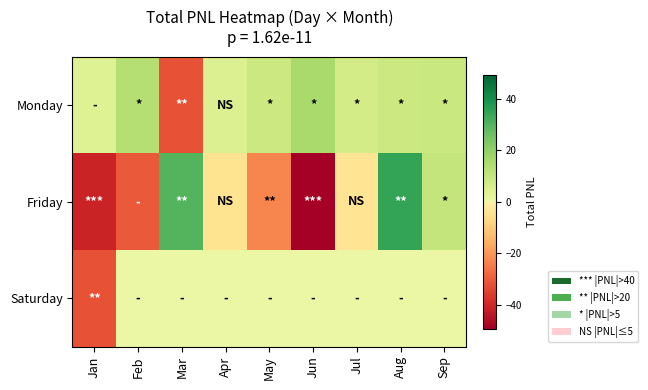

What is the difference between the highest and lowest values at Jul?

10.8